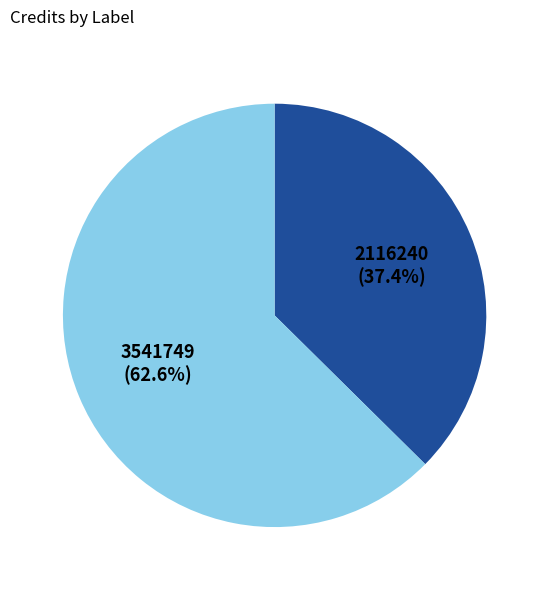

Is there any slice that represents more than half of the pie?

Yes